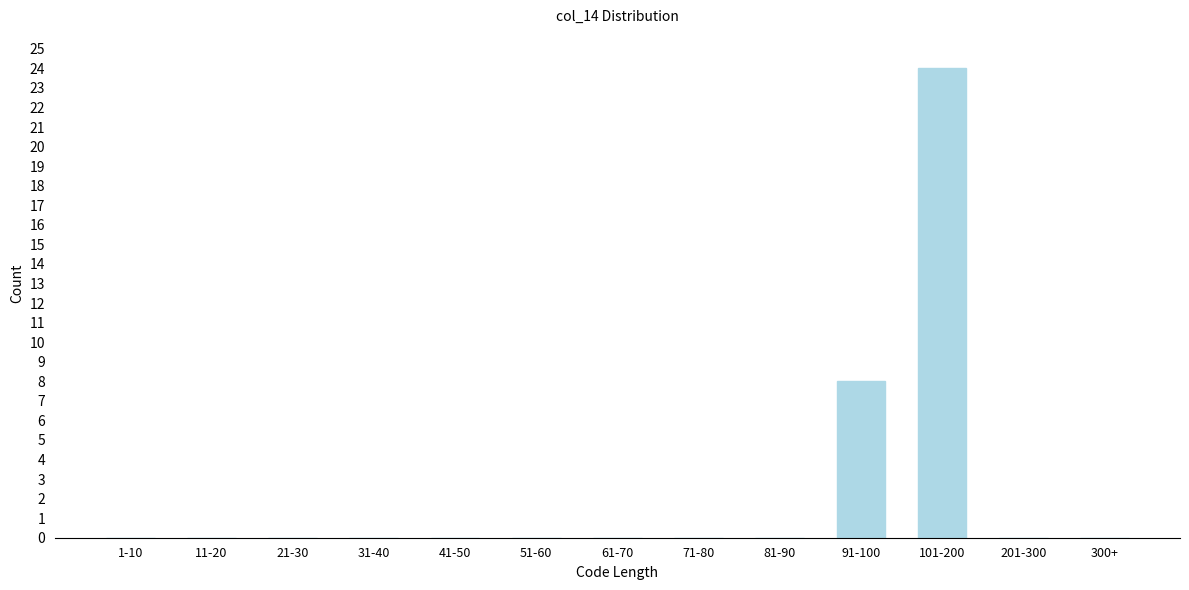

Reading right to left, what are all the values shown in this chart?

300+=0	201-300=0	101-200=24	91-100=8	81-90=0	71-80=0	61-70=0	51-60=0	41-50=0	31-40=0	21-30=0	11-20=0	1-10=0